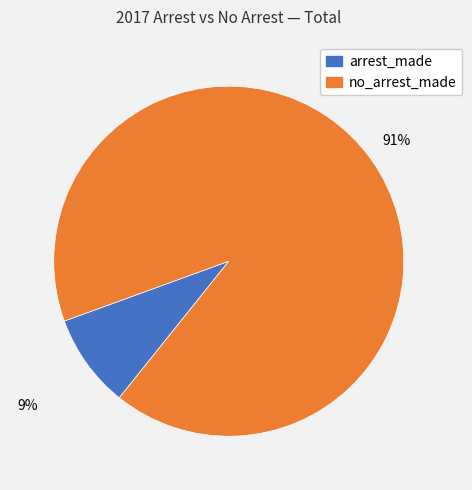

To the nearest percent, what is the average slice percentage?

50%